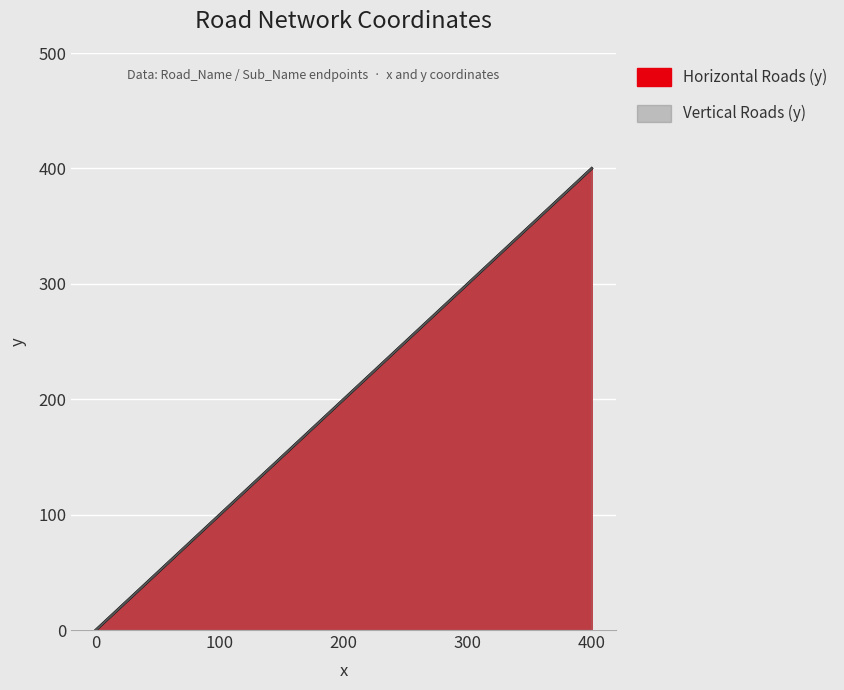

What is the sum of the Vertical Roads (y) values at 200 and 400?

600